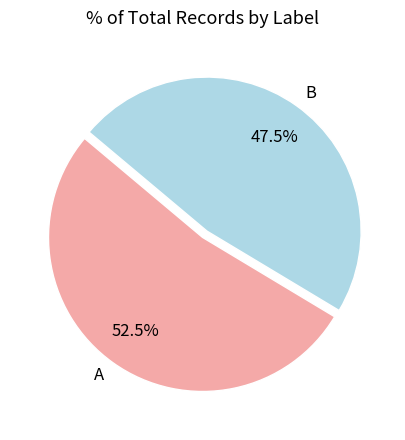

What percentage do B and A together represent?

100.0%